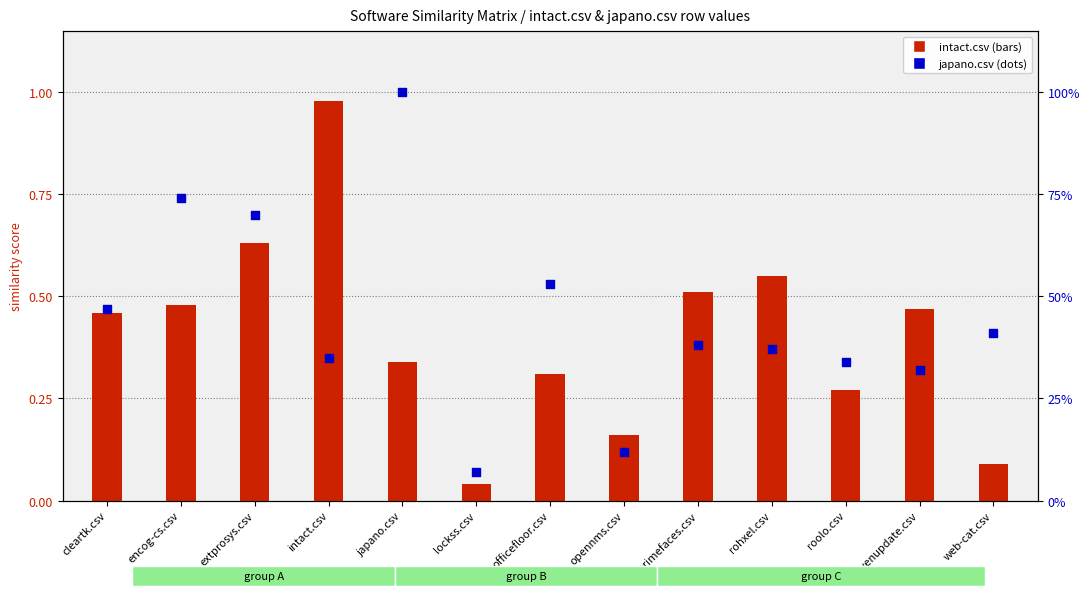

What are all the series names shown in the legend?

intact.csv, japano.csv